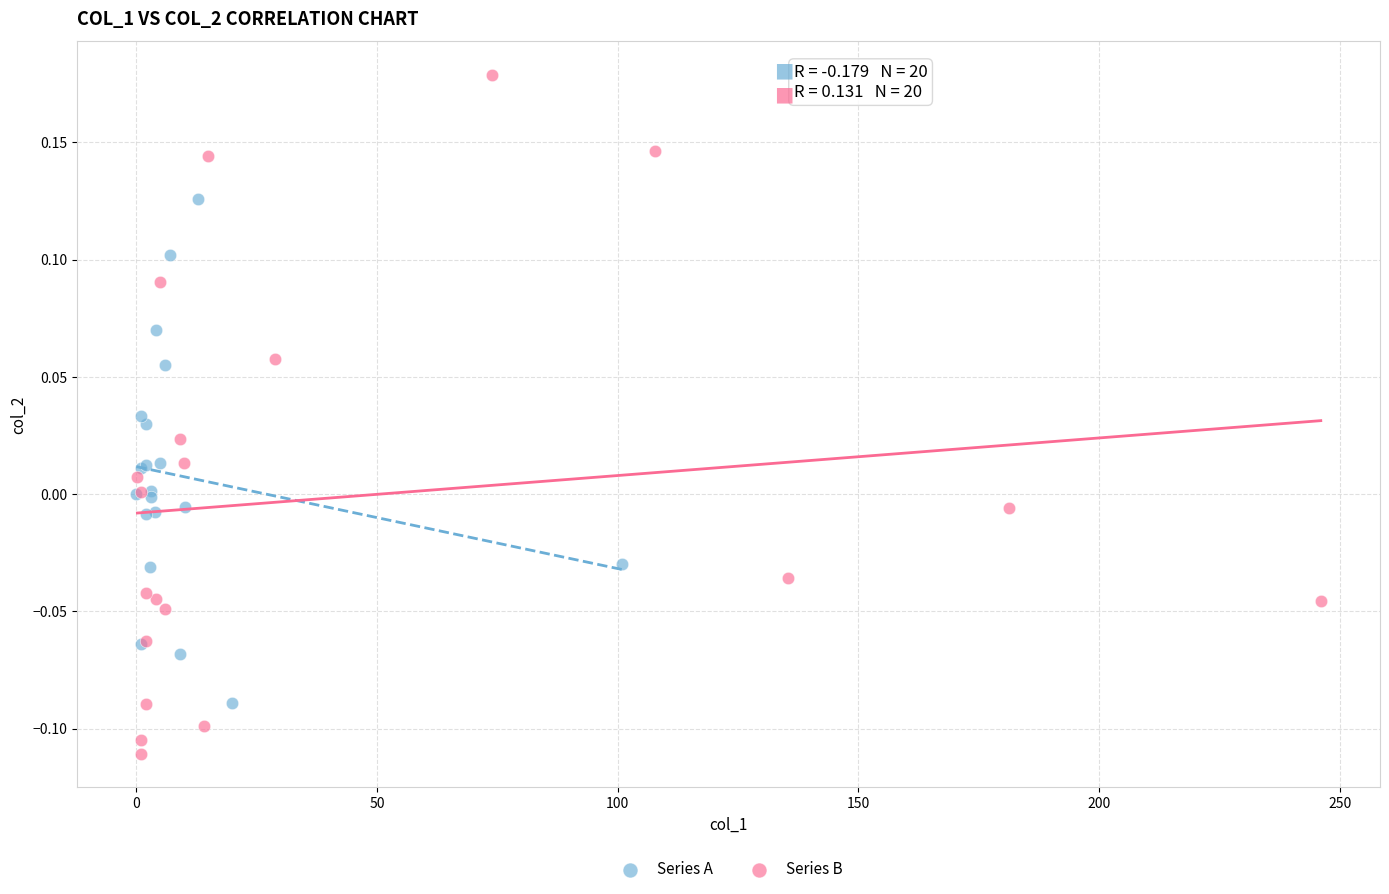

Which series has the widest spread of Y values?

Series B